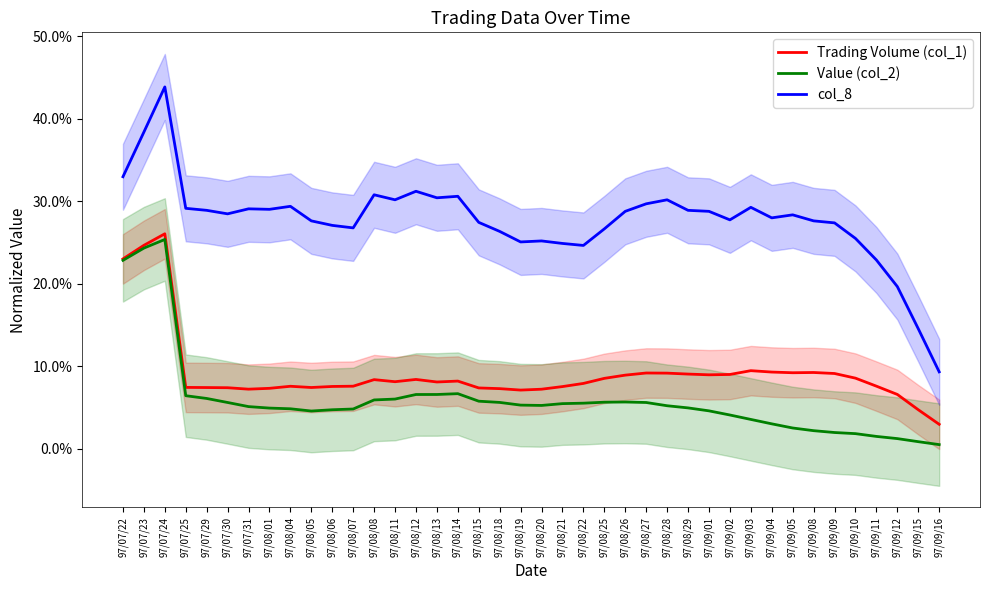

What is the label of the 40th point from the left?

97/09/16